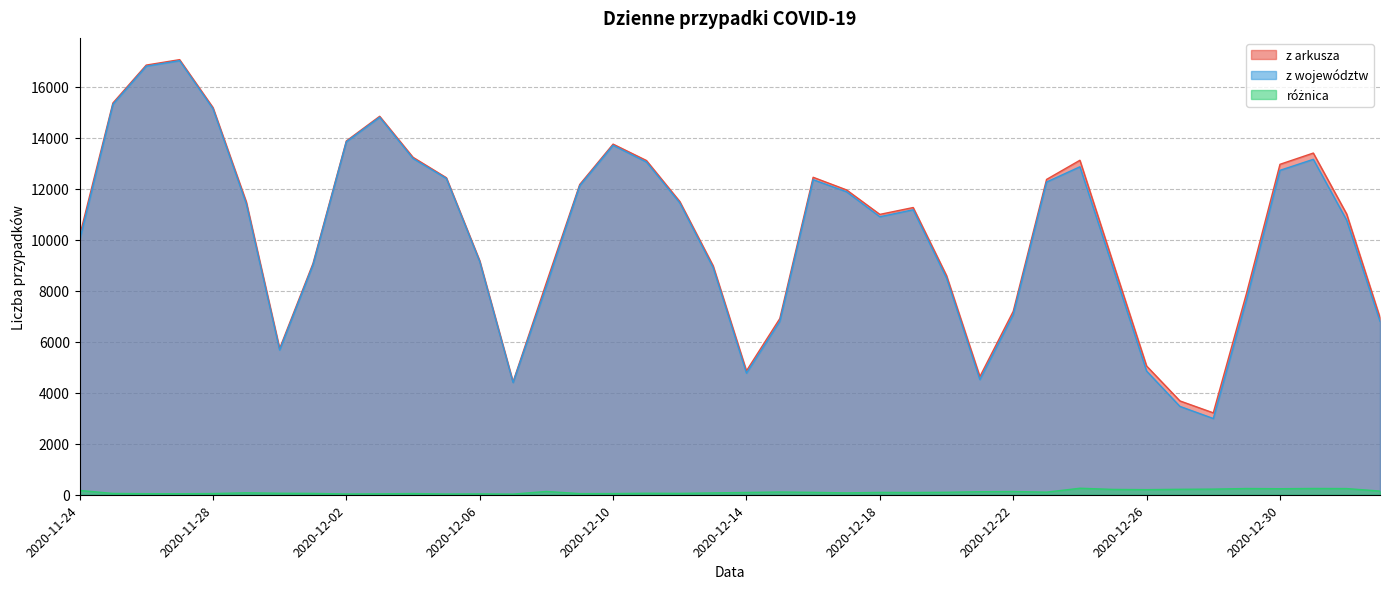

True or false: z województw and różnica intersect in this chart.

False